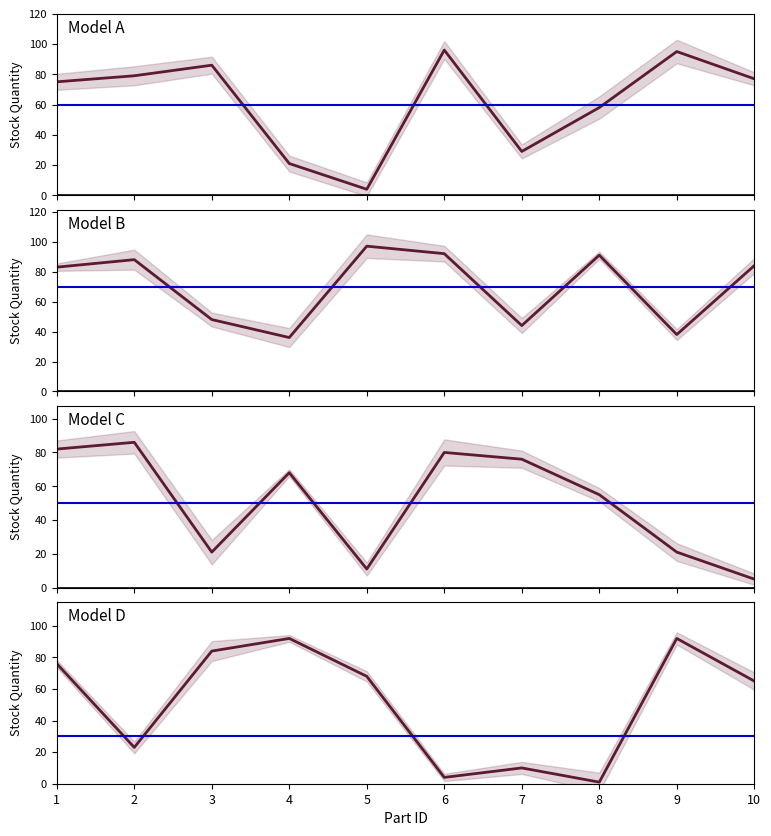

How many categories are shown in the chart?

10